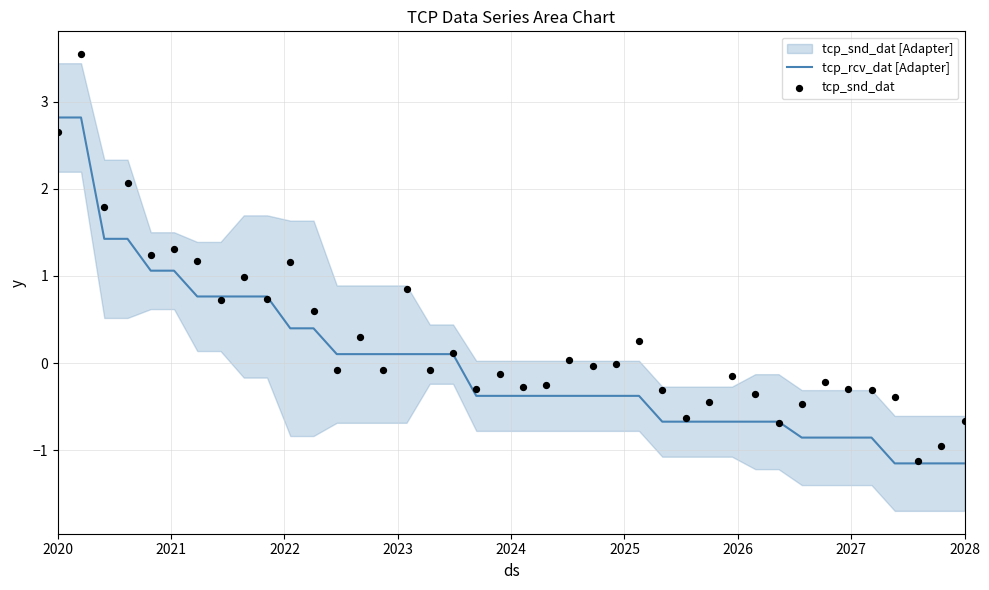

What is the lowest value of the tcp_rcv_dat [Adapter] series?

-1.2